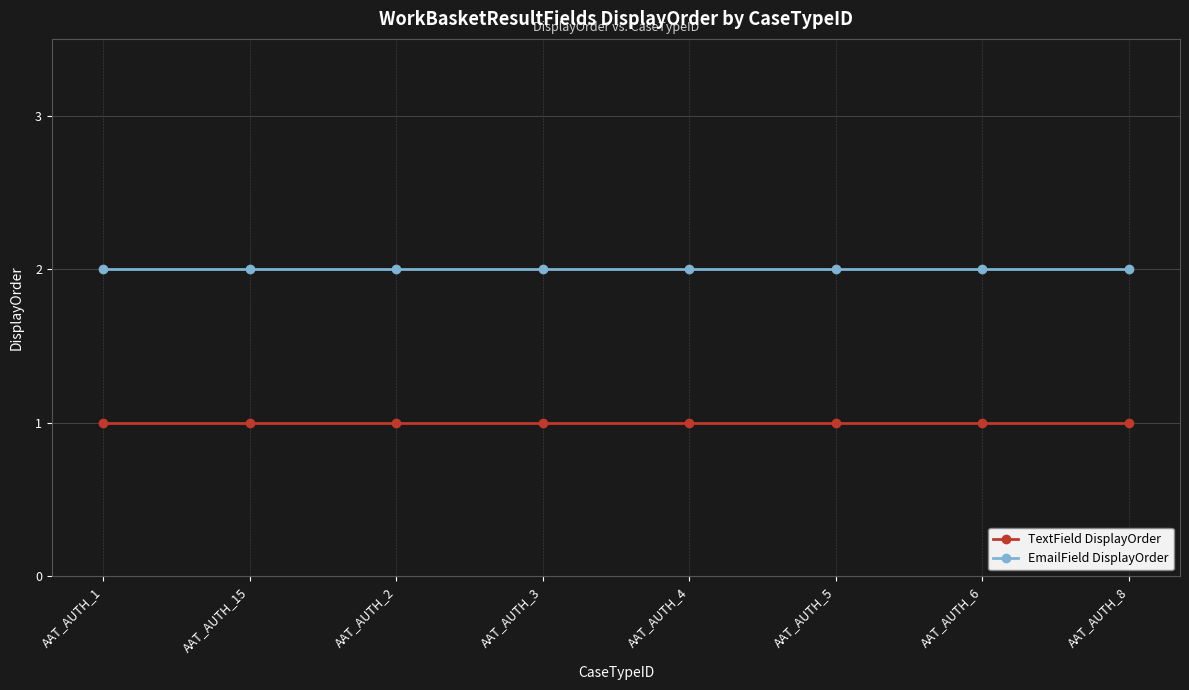

What is the spread (max minus min) of values at AAT_AUTH_3?

1